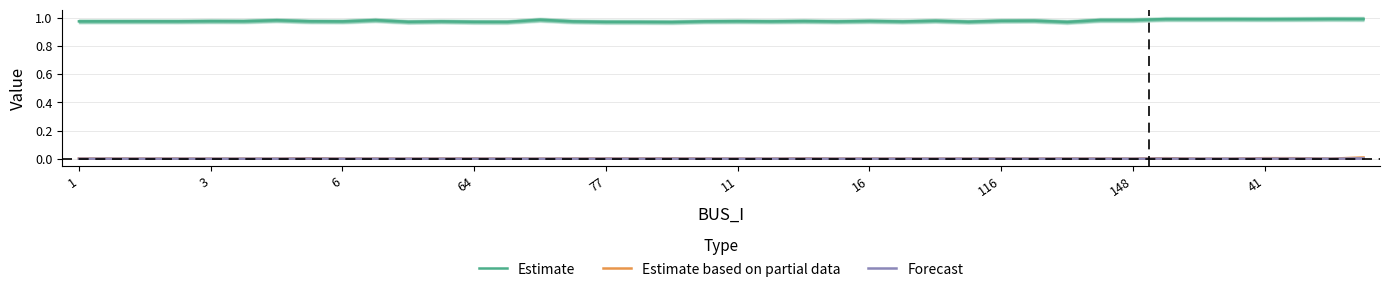

True or false: Estimate and Estimate based on partial data intersect in this chart.

False